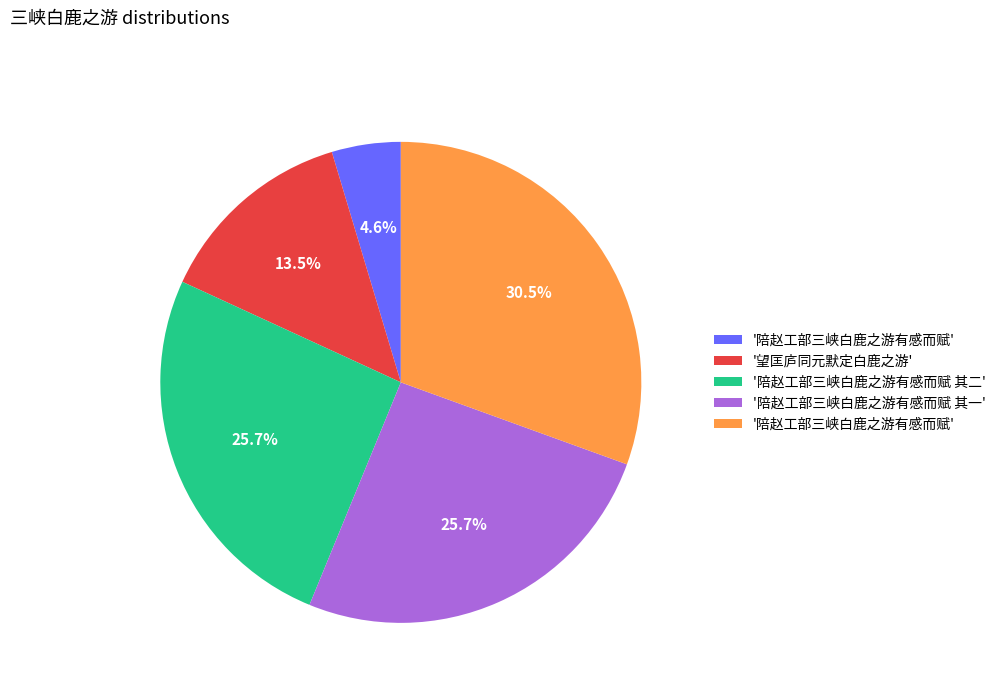

Does any single category account for the majority?

No